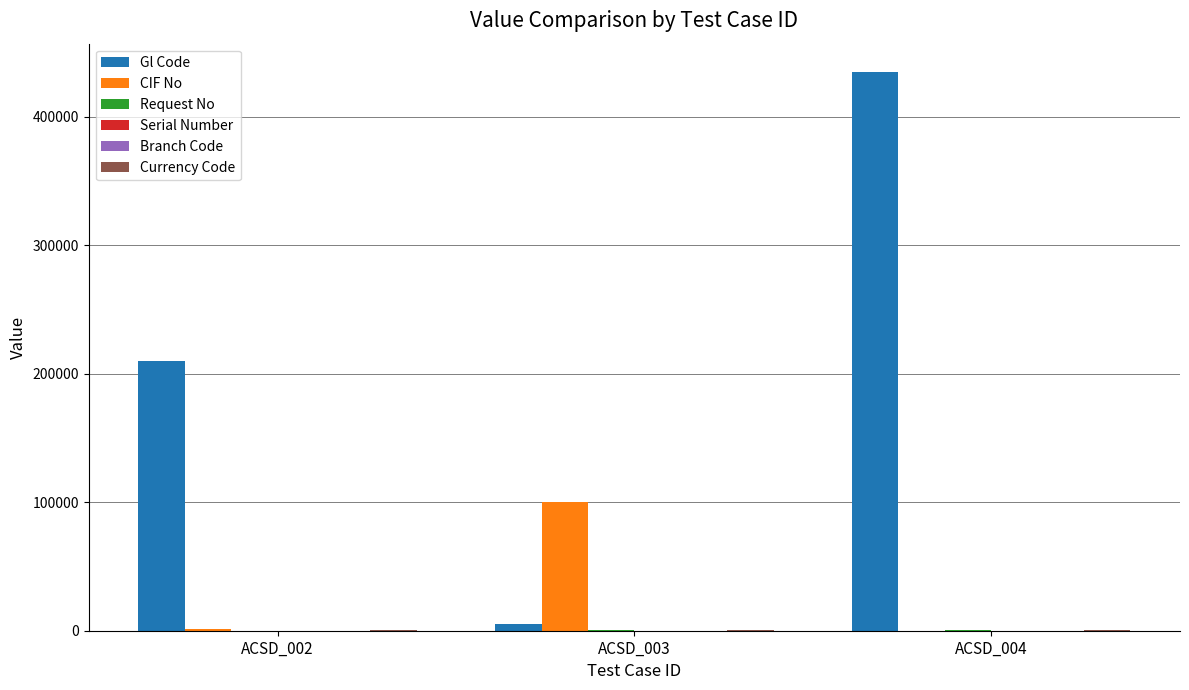

At which category is the sum across all series the highest?

ACSD_004